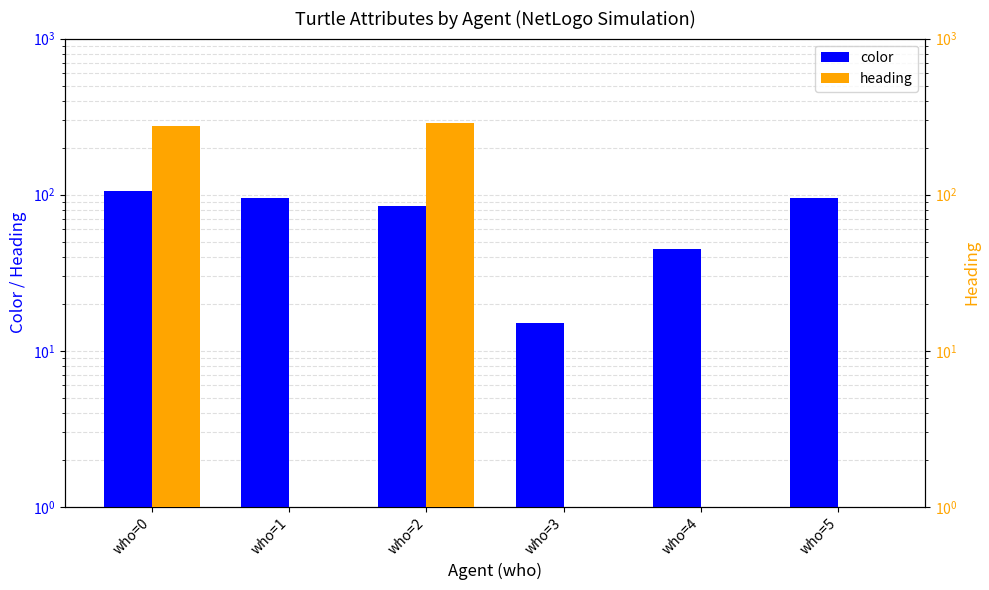

What is the average value of the color series?

73